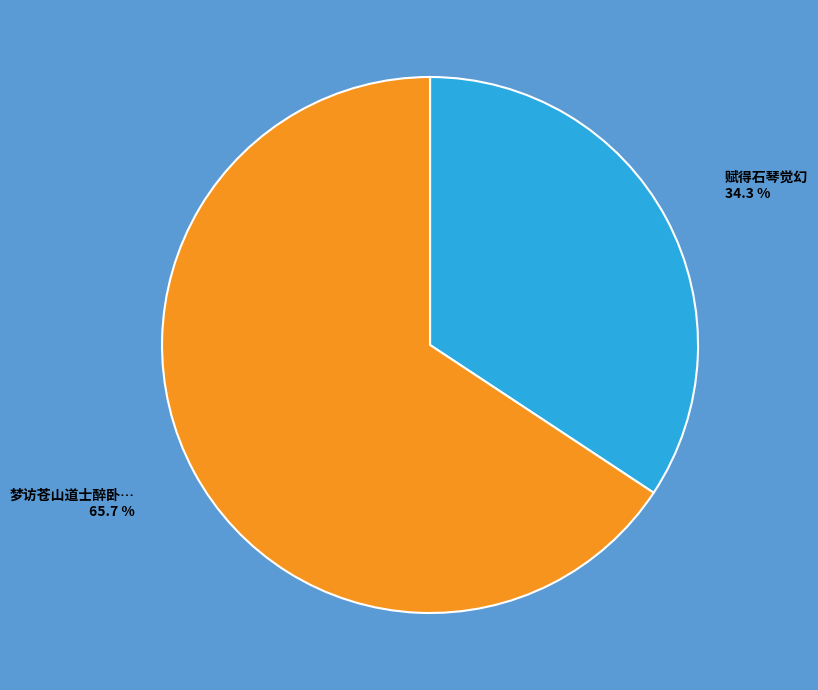

How many segments does this pie chart have?

2